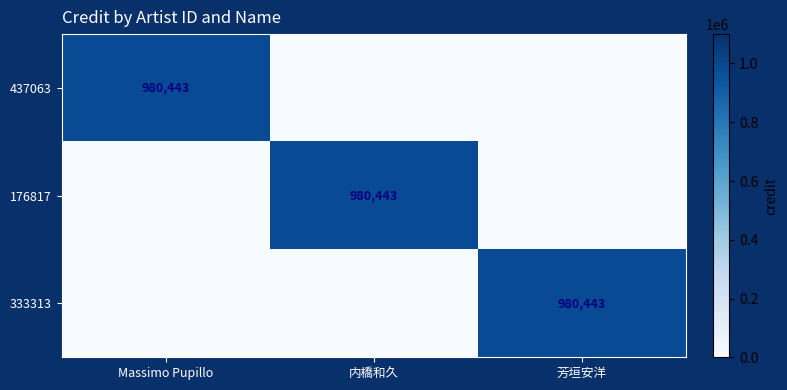

Between Massimo Pupillo and 内橋和久, which is larger?

Massimo Pupillo